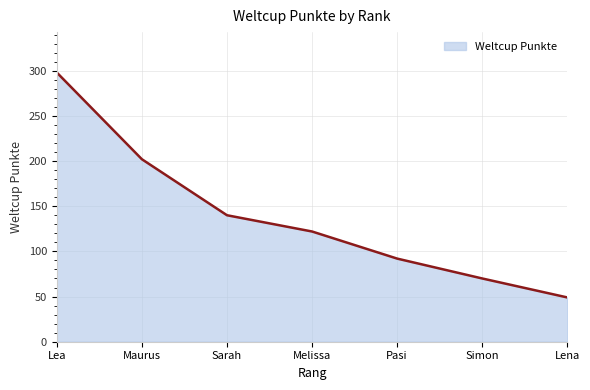

Where does the data first go above 122?

Lea